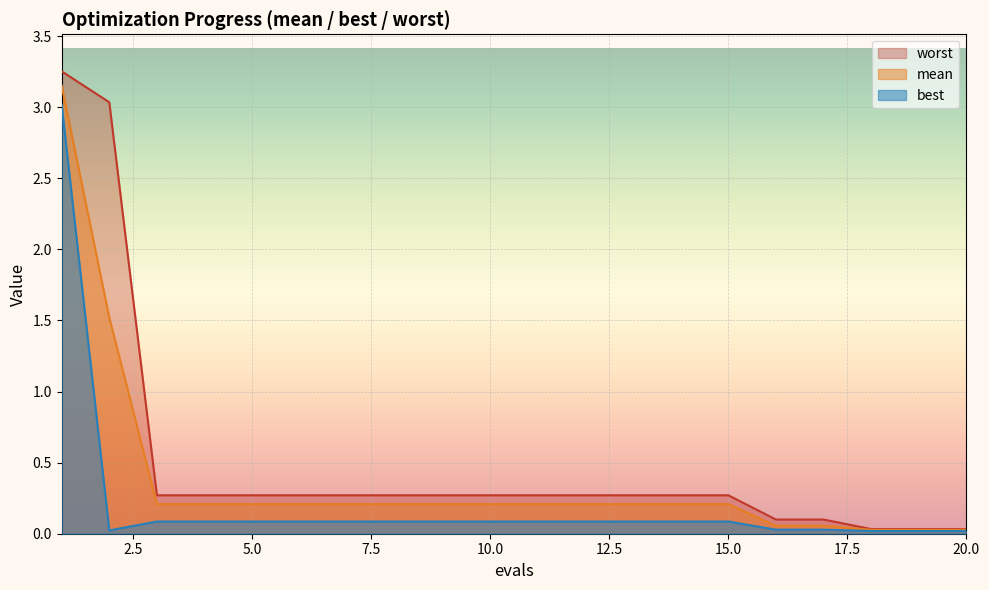

Is the value of best at 14 greater than the value of worst at 14?

No